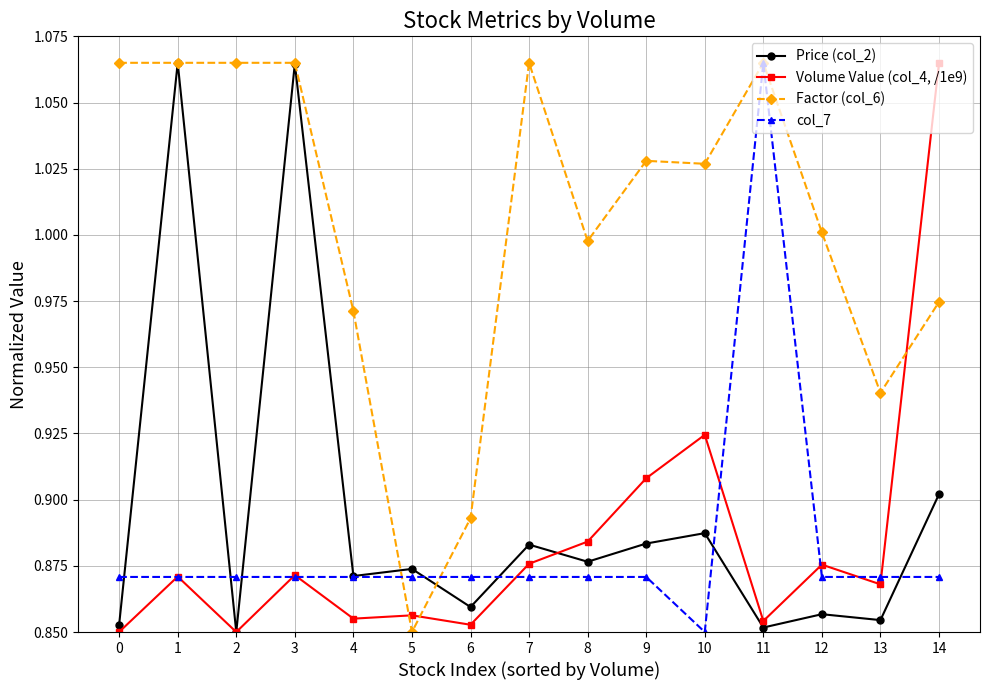

True or false: Volume Value (col_4, /1e9) has more than 2 interior local peaks.

True